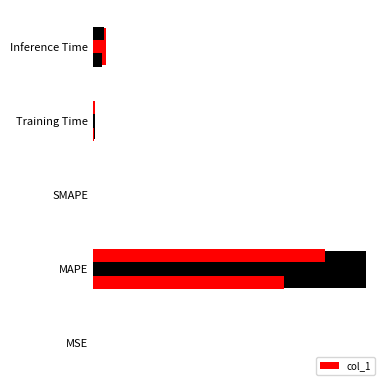

What is the value of the 5th bar from the left?

1.0